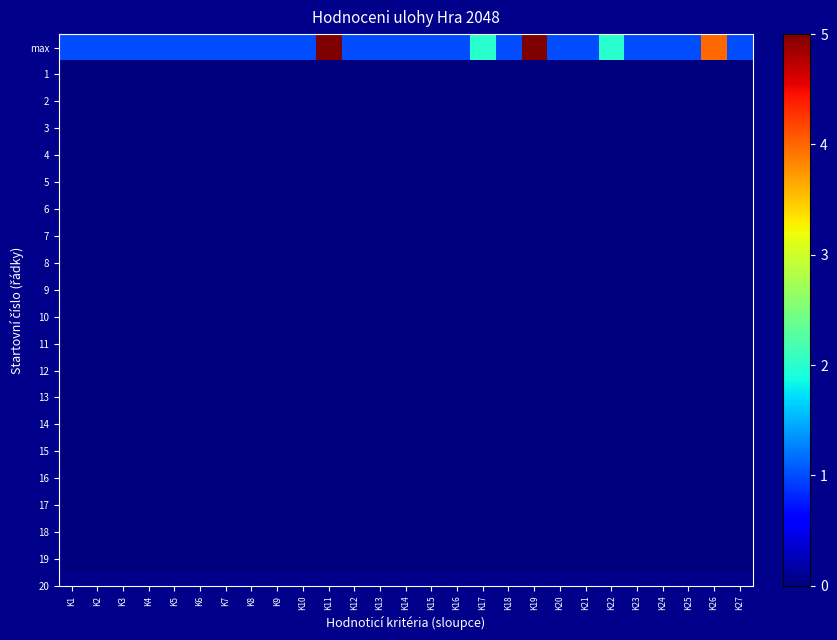

At which category is the sum across all series the highest?

K11